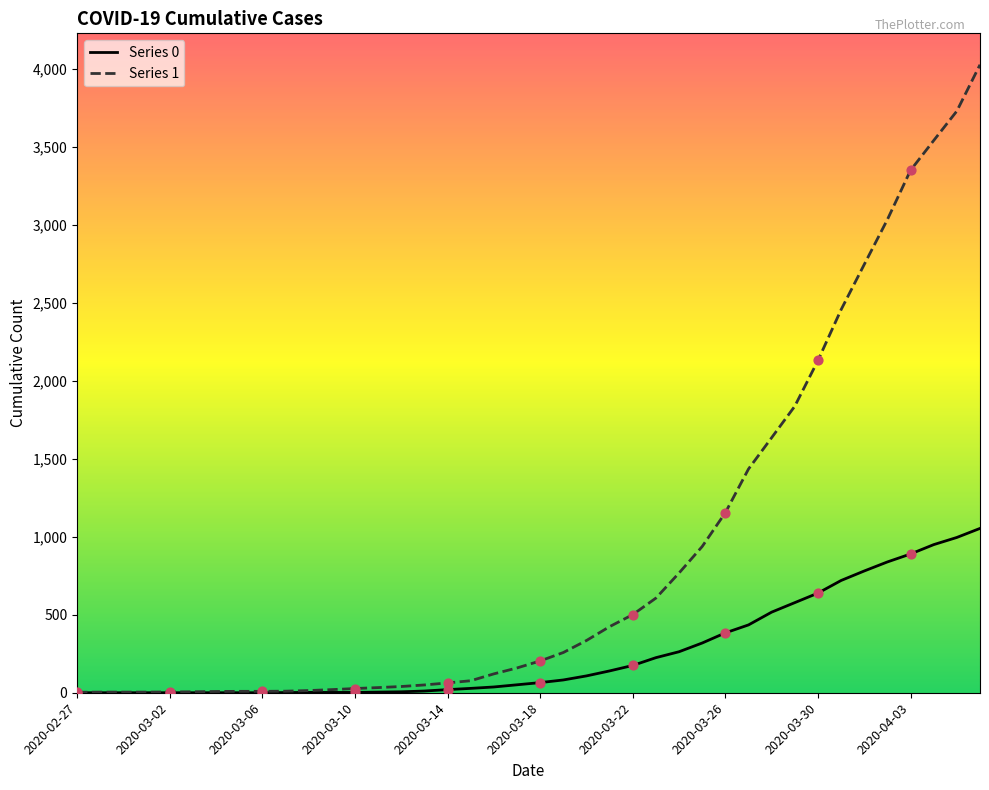

What are all the series names shown in the legend?

Series 0, Series 1